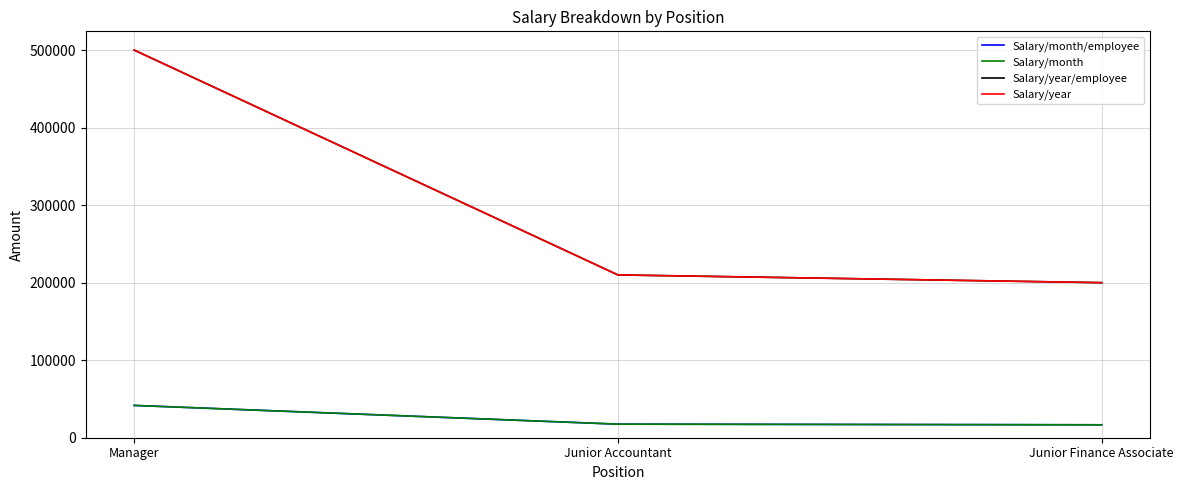

Does the chart have visible grid lines?

Yes